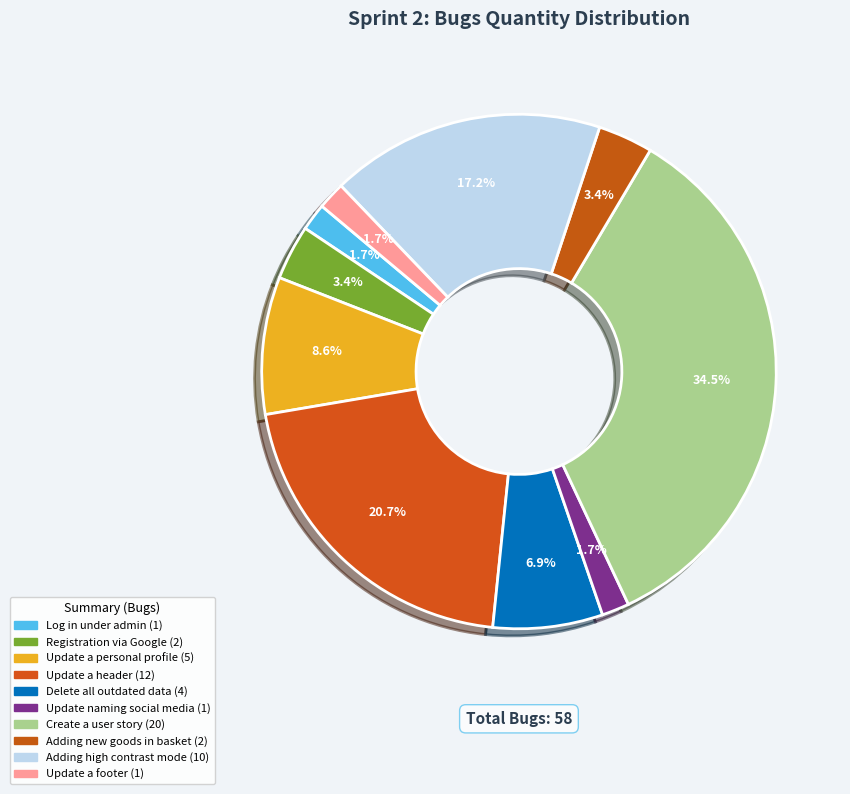

What percentage is the Adding high contrast mode slice, to the nearest percent?

17%